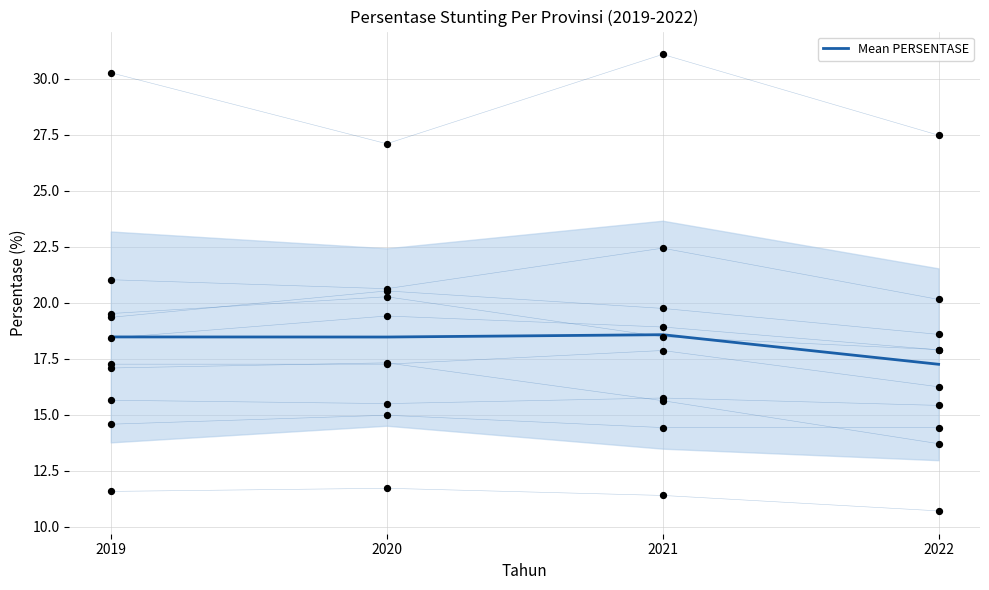

What is the change in value from 2020 to 2022?

-1.2